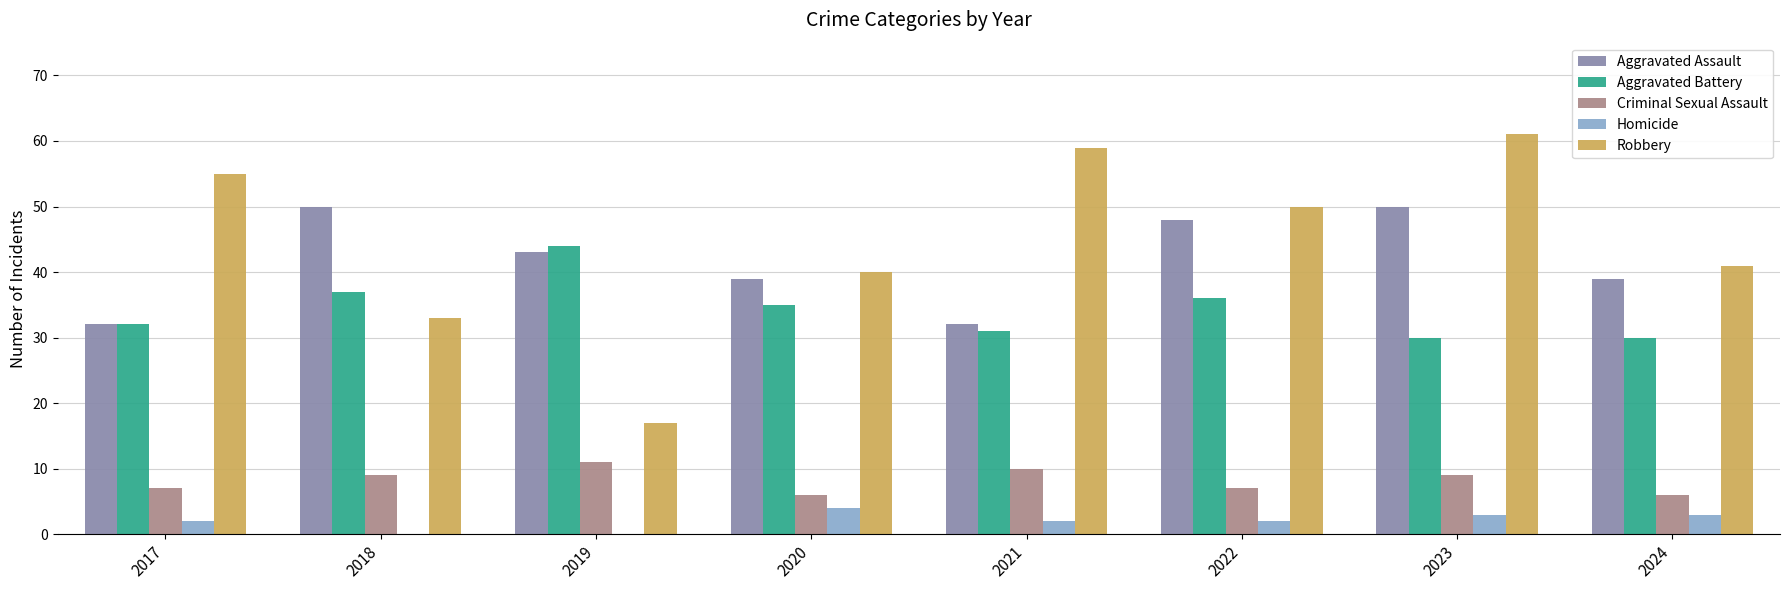

Reading left to right, transcribe all the data shown in this chart.

Aggravated Assault: 2017=32	2018=50	2019=43	2020=39	2021=32	2022=48	2023=50	2024=39
Aggravated Battery: 2017=32	2018=37	2019=44	2020=35	2021=31	2022=36	2023=30	2024=30
Criminal Sexual Assault: 2017=7	2018=9	2019=11	2020=6	2021=10	2022=7	2023=9	2024=6
Homicide: 2017=2	2018=0	2019=0	2020=4	2021=2	2022=2	2023=3	2024=3
Robbery: 2017=55	2018=33	2019=17	2020=40	2021=59	2022=50	2023=61	2024=41